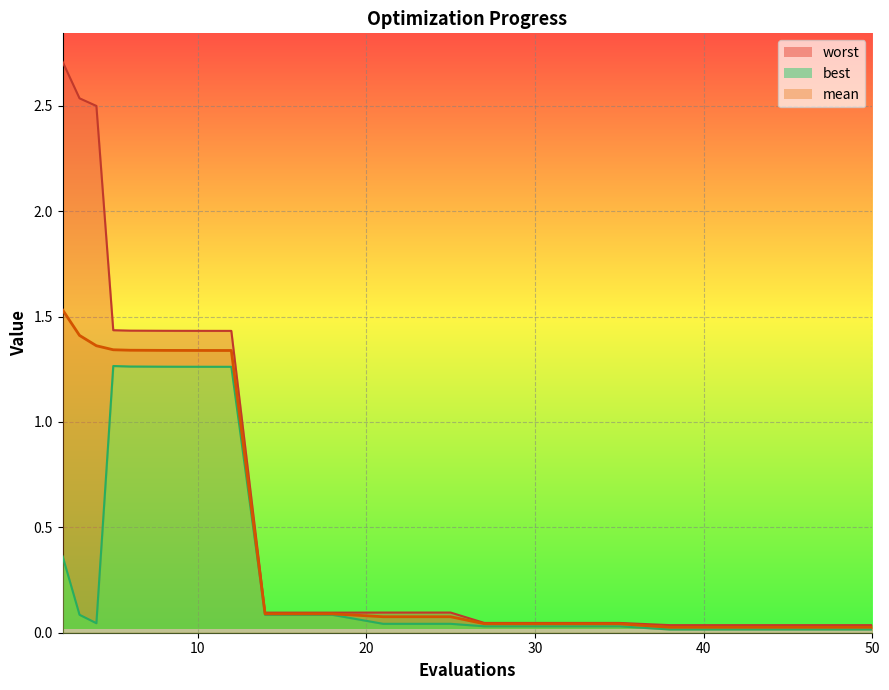

What is the difference between the second highest and minimum values in the mean series?

1.4